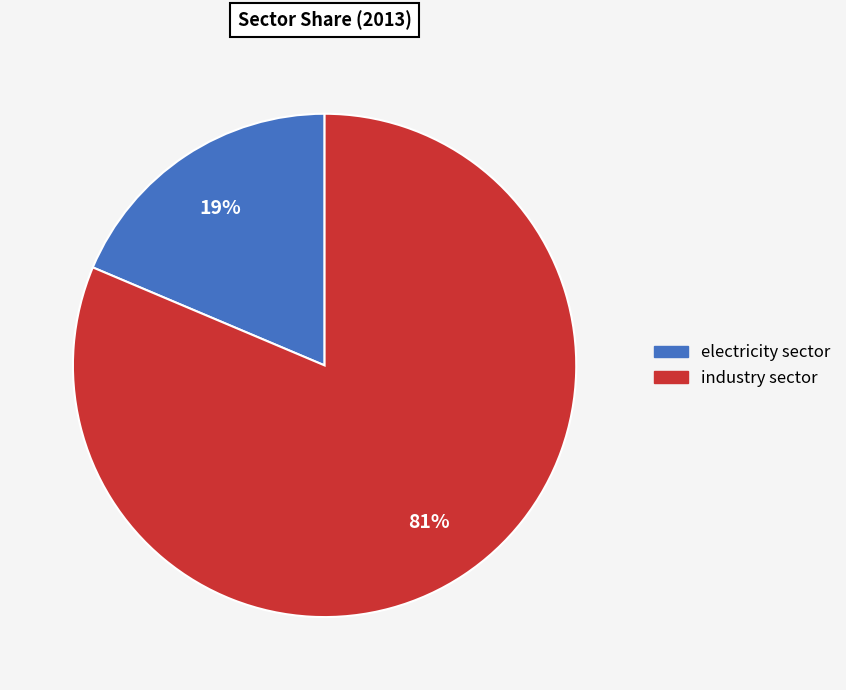

Does any single category account for the majority?

Yes